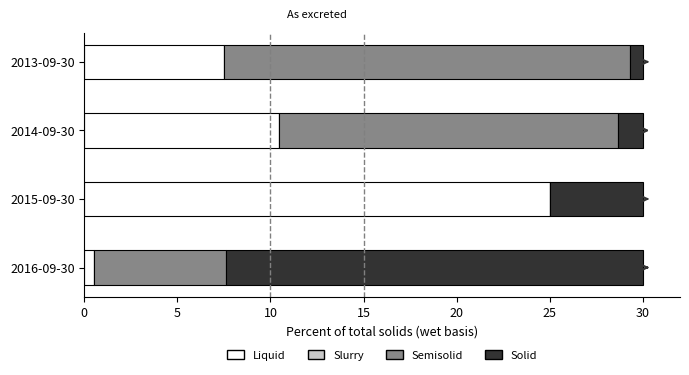

What is the approximate value of Liquid at 2014-09-30?

10.4